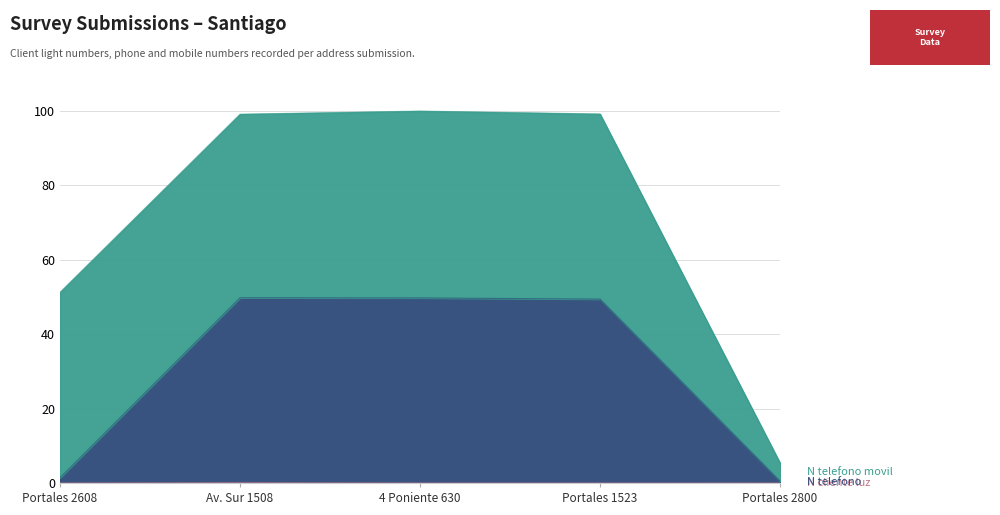

The N_telefono series shows 21.1 at Portales 1523. True or false?

False